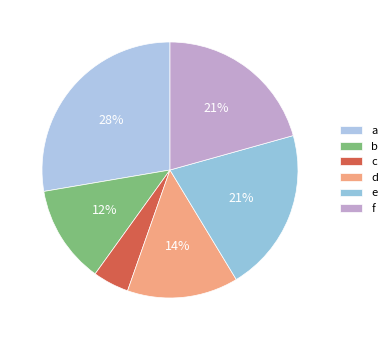

To the nearest percent, what is the difference between the largest and smallest slice percentages?

23%